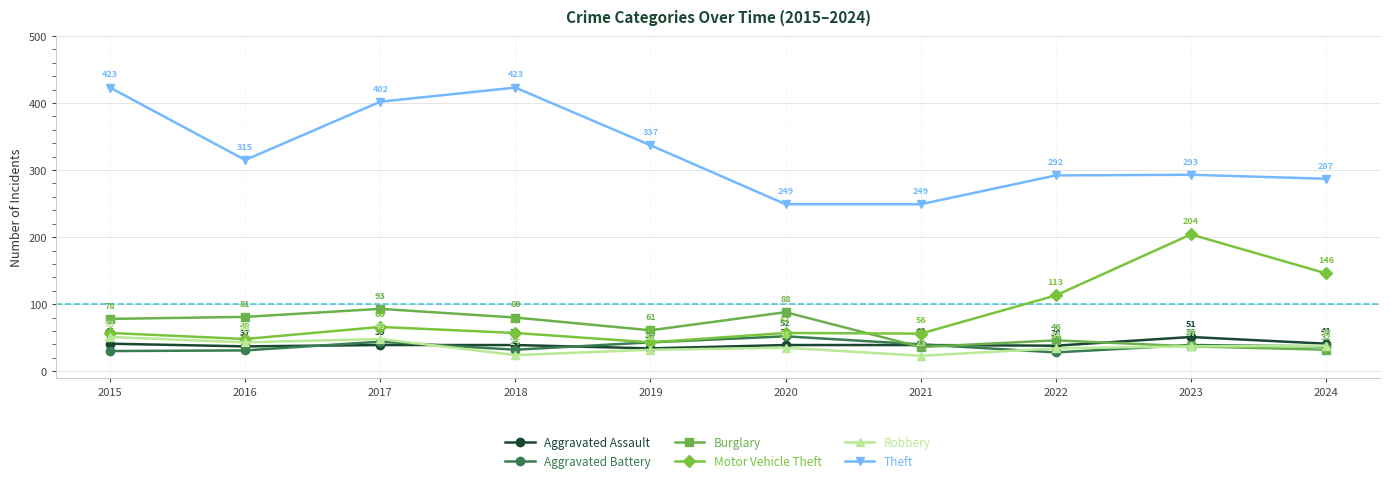

Reading left to right, list all the values displayed in this chart.

Aggravated Assault: 41	37	39	39	34	39	39	38	51	41
Aggravated Battery: 30	31	44	32	43	52	40	28	39	37
Burglary: 78	81	93	80	61	88	36	46	37	32
Motor Vehicle Theft: 57	48	66	57	43	57	56	113	204	146
Robbery: 51	43	48	24	32	35	23	34	37	38
Theft: 423	315	402	423	337	249	249	292	293	287